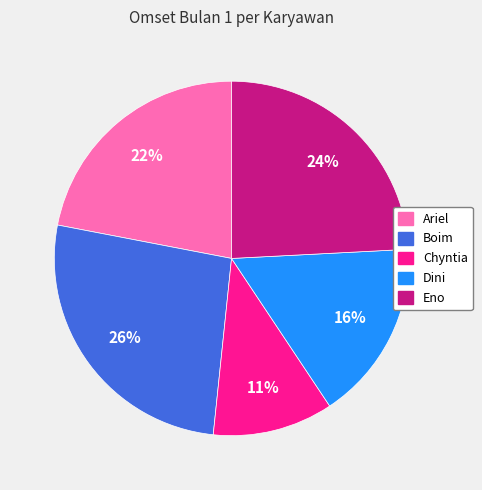

Combined, do Chyntia and Dini account for over 50%?

No